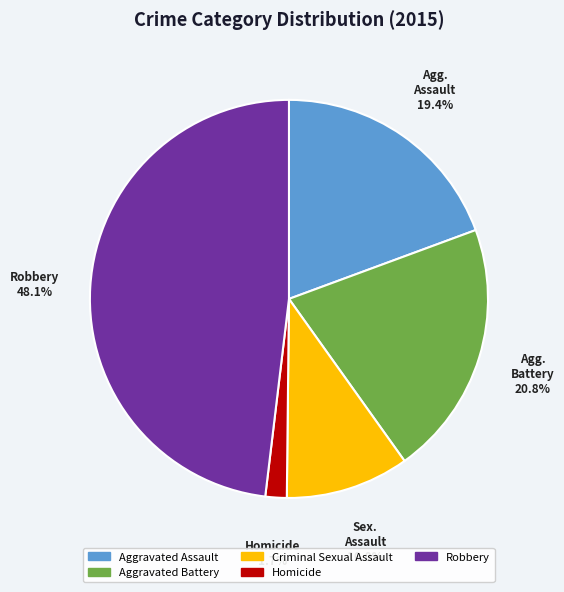

To the nearest percent, what is the average slice percentage?

20%